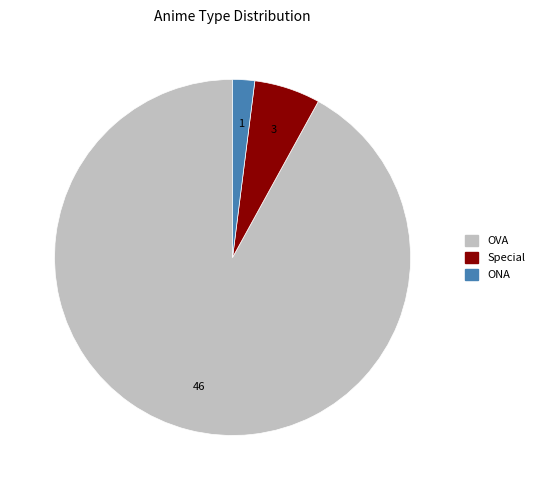

Which category has the smallest portion of the pie?

ONA